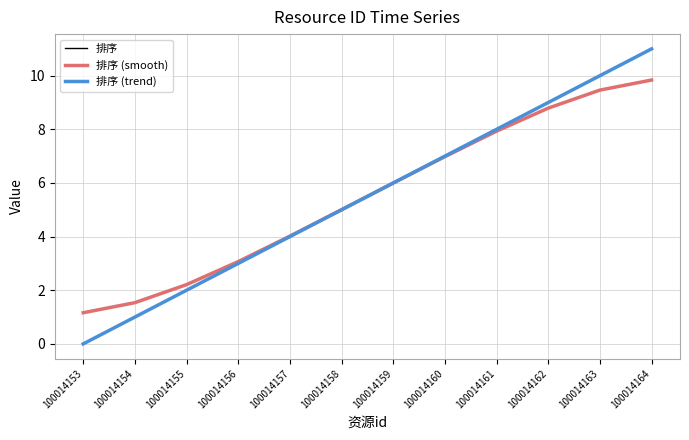

True or false: 排序 (smooth) has more than 1 points higher than both neighbors.

False